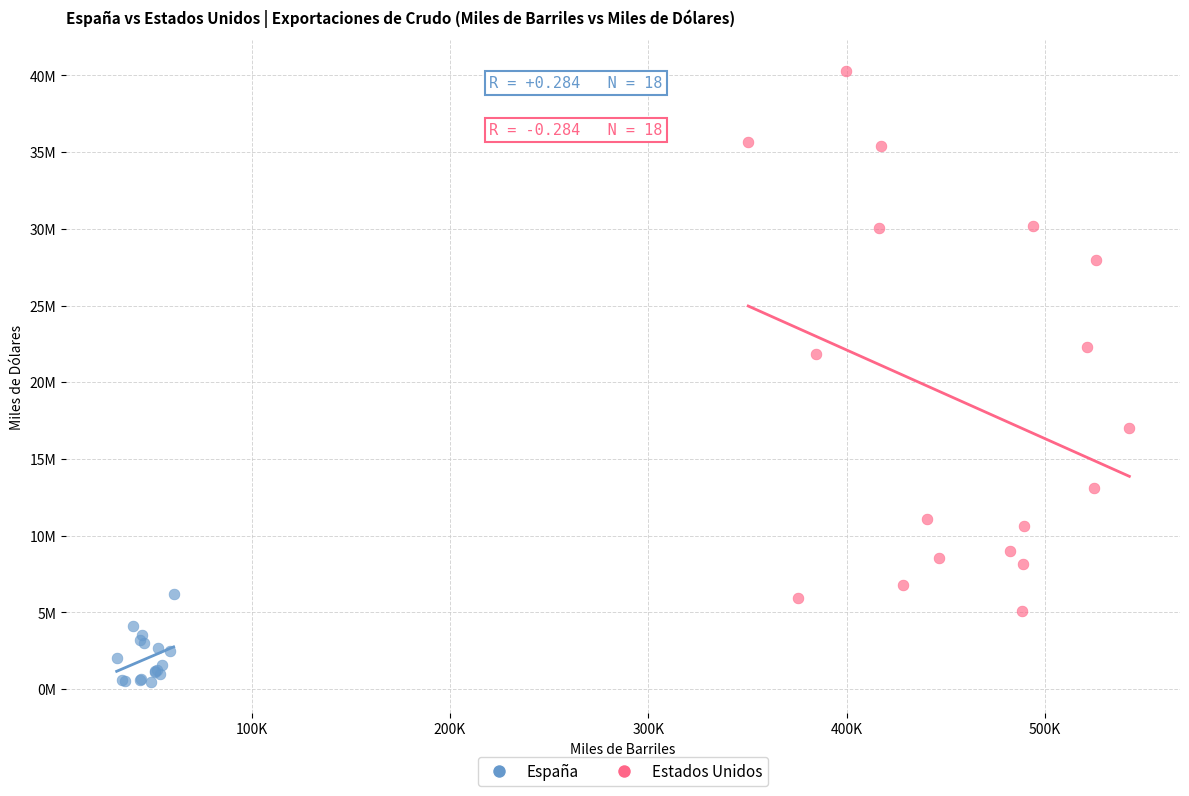

Which series has the largest Y range (max minus min)?

Estados Unidos